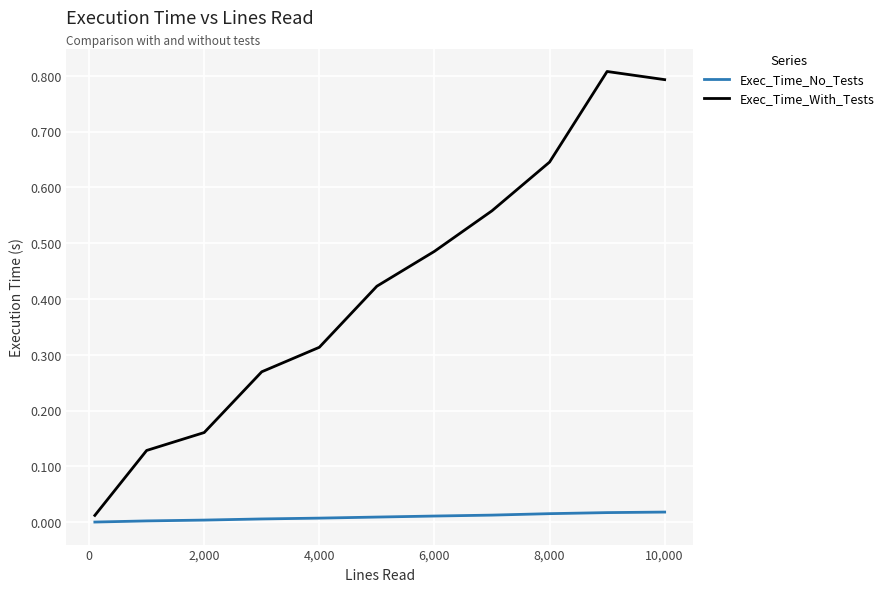

Rank the series by their maximum value, from highest to lowest.

Exec_Time_With_Tests, Exec_Time_No_Tests